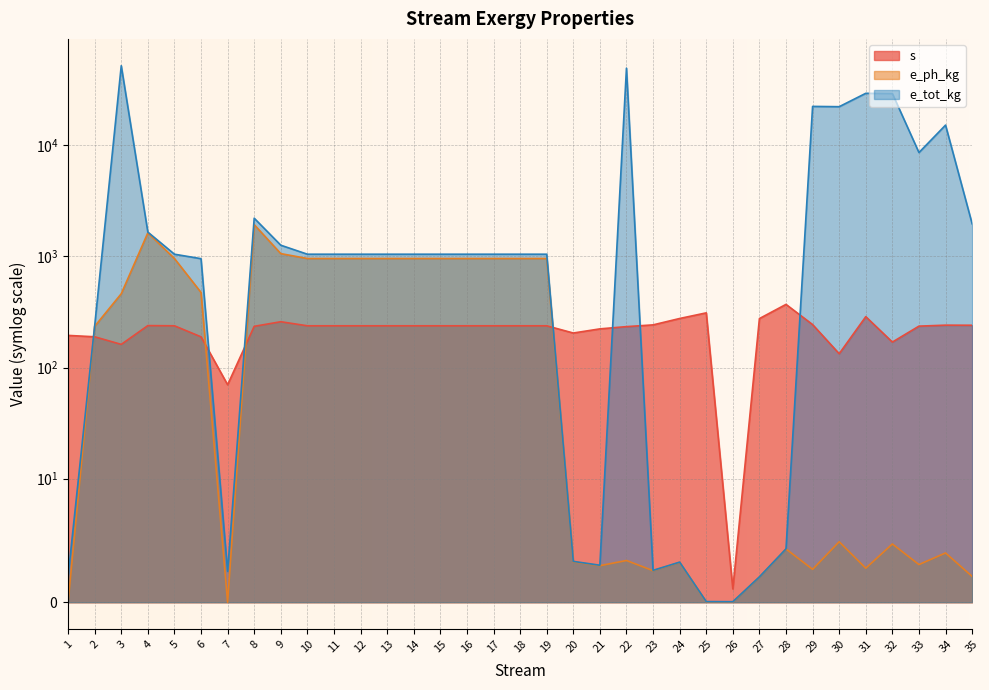

What is the difference between the s values at 24 and 8?

41.3